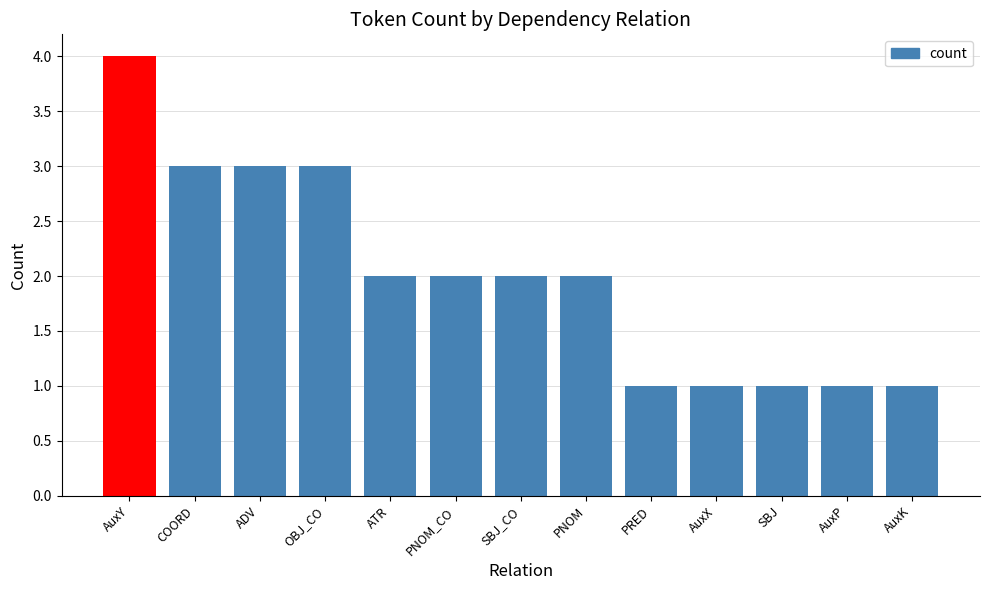

What is the smallest value displayed?

1